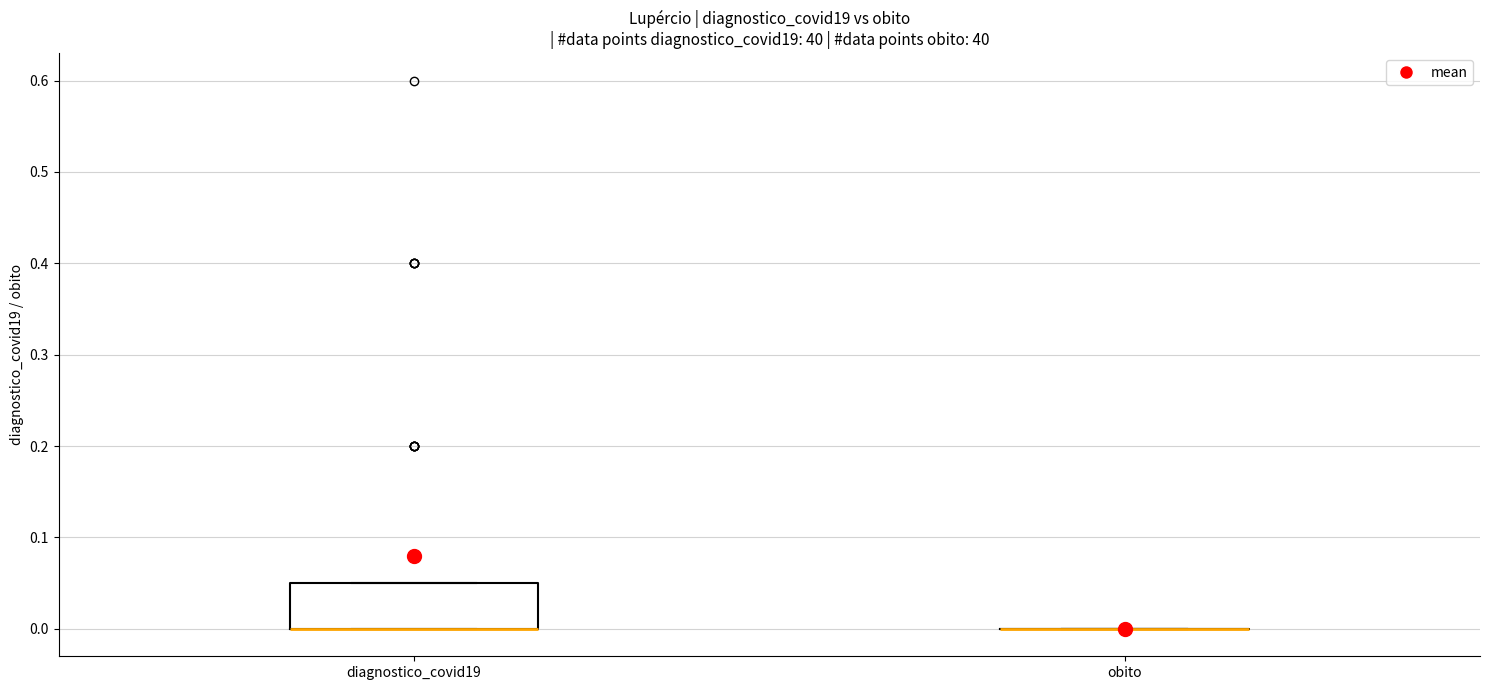

Reading left to right, read every box against the y-axis: the position of its median line, the range the box covers, and the ends of its whiskers. The values are not printed on the chart, so give them approximately, as read against the axis.

diagnostico_covid19: median 0.00 (drawn on the box's lower edge), box 0.00 to 0.05, whiskers 0.00 to 0.05
obito: box collapsed to a line at 0.00, whiskers 0.00 to 0.00